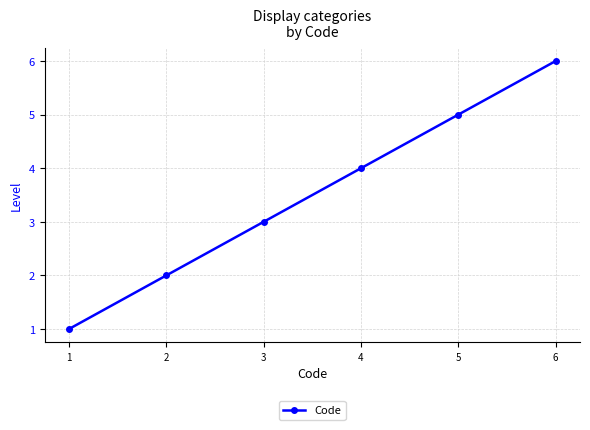

What is the ratio of the value at 4 to the value at 2?

2.0